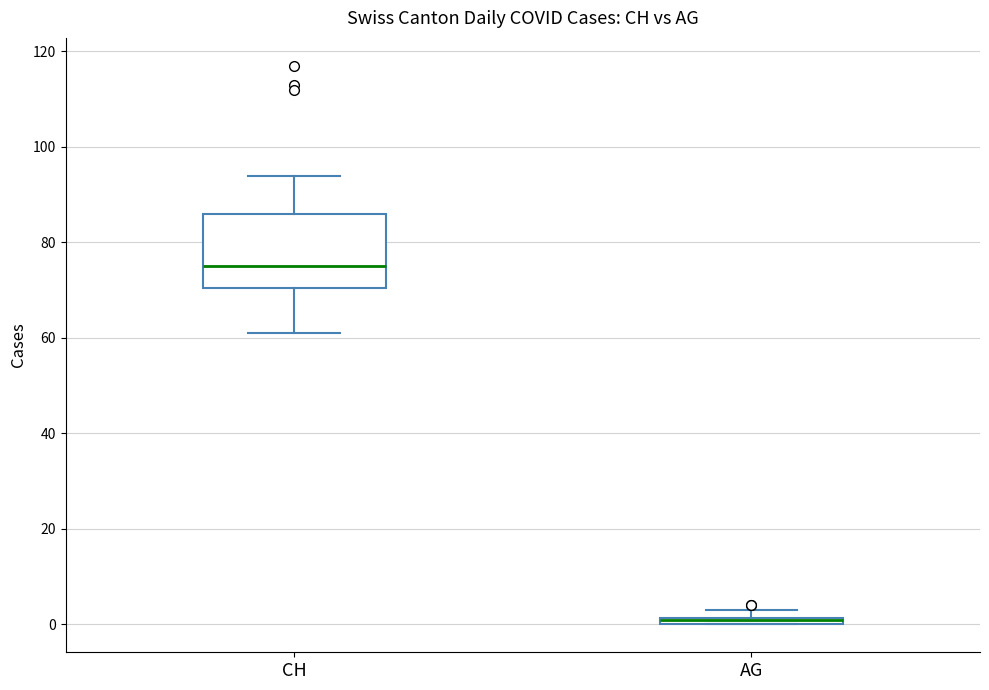

Comparing the boxes themselves (not the whiskers), which one is the tallest?

CH